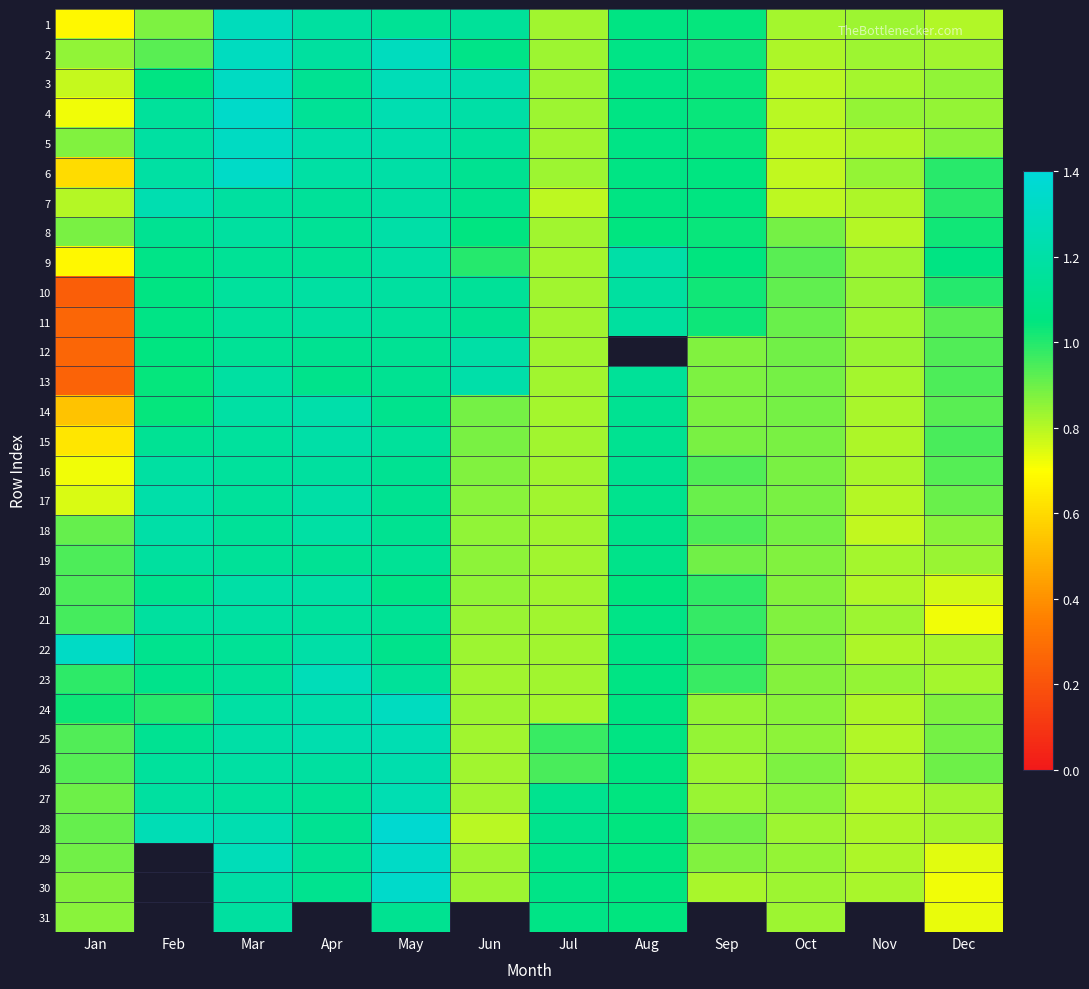

Which has a higher value, Feb or Mar?

Mar